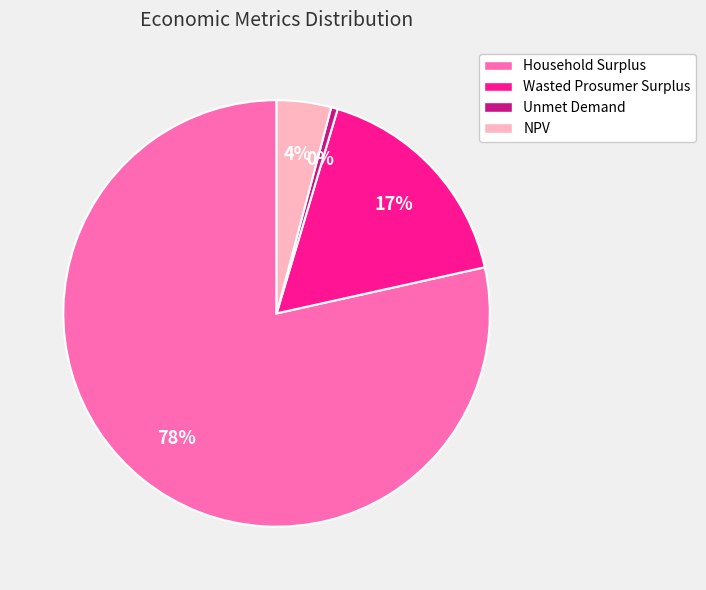

Rank the categories by value from lowest to highest.

Unmet Demand, NPV, Wasted Prosumer Surplus, Household Surplus